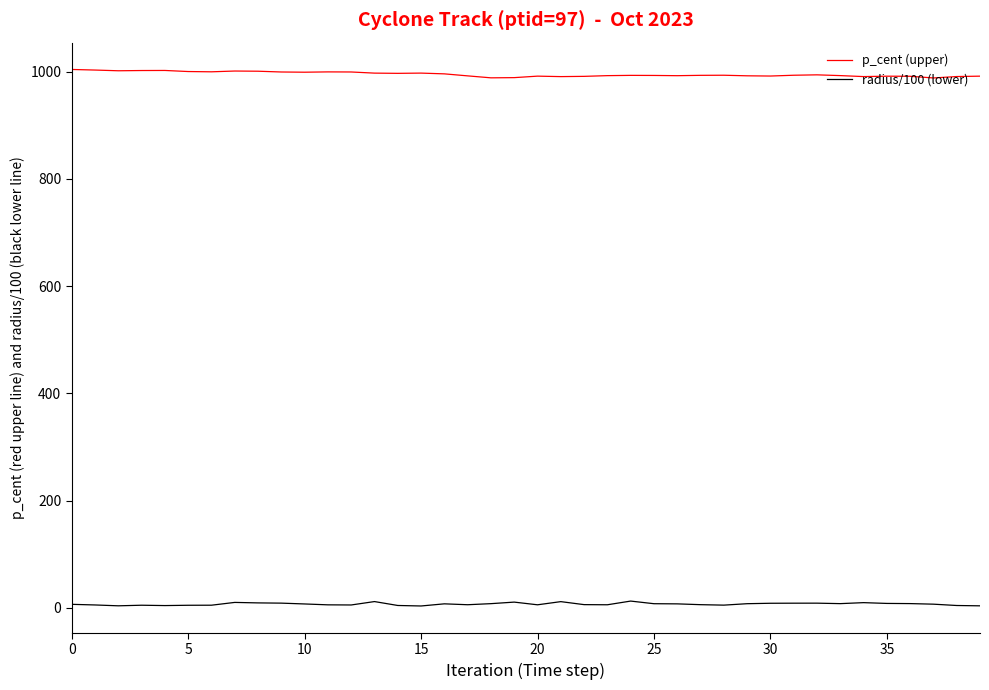

List the series in order of their peak value, lowest first.

radius/100 (lower), p_cent (upper)